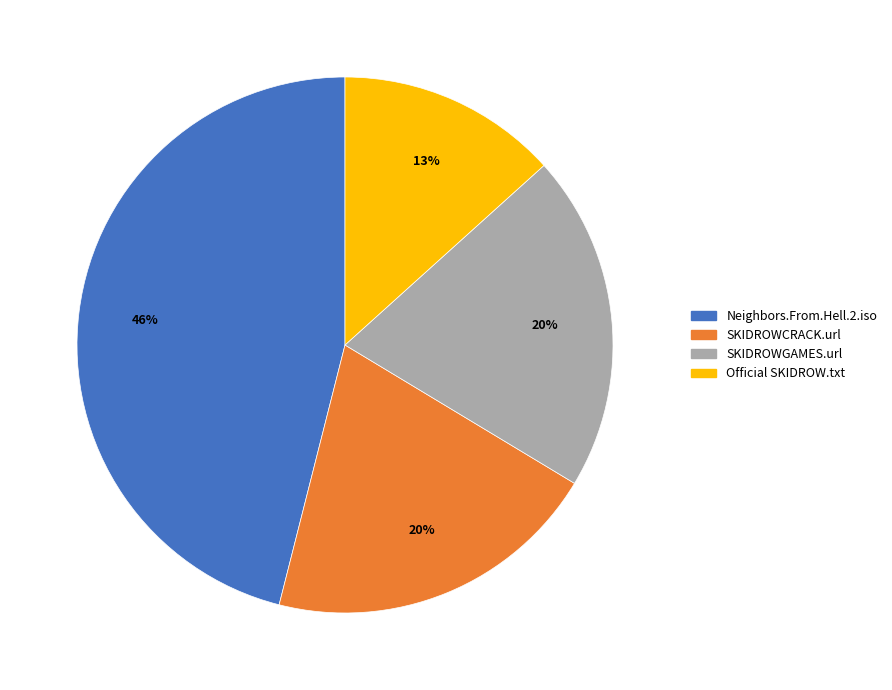

Which slice is the largest?

Neighbors.From.Hell.2.iso